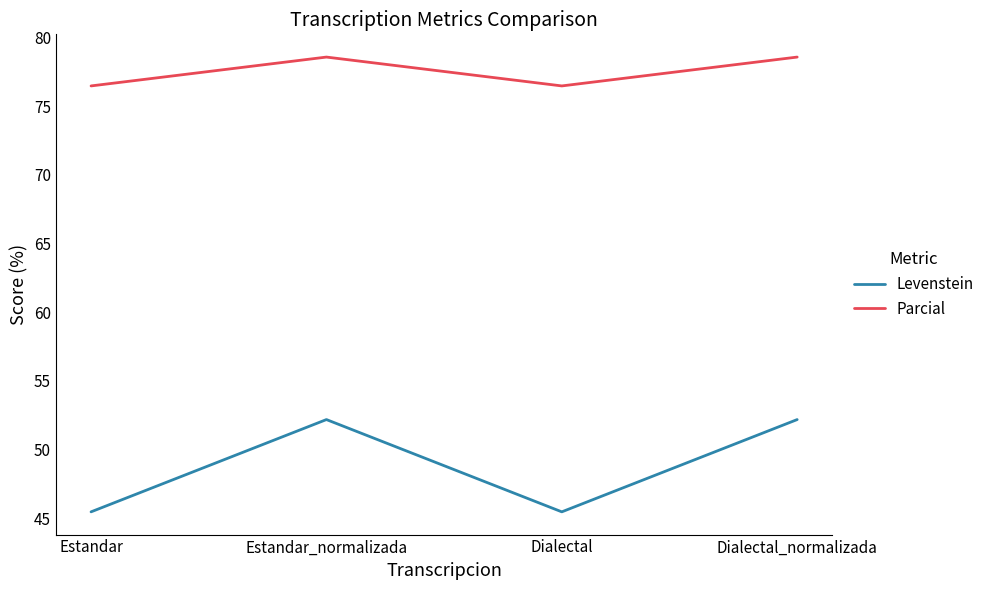

What is the minimum value for Parcial?

76.5